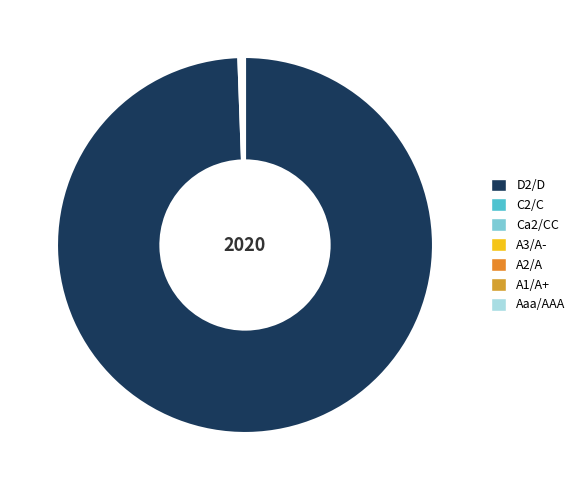

What is the smallest slice in the pie chart?

D2/D